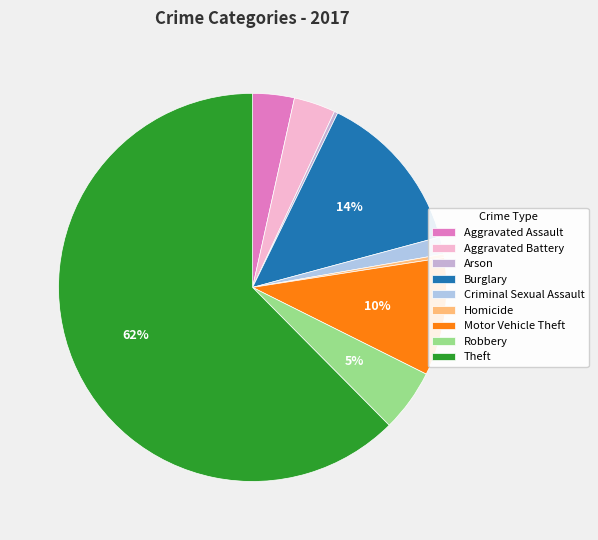

Combined, what portion of the pie is Aggravated Assault and Motor Vehicle Theft?

13.3%